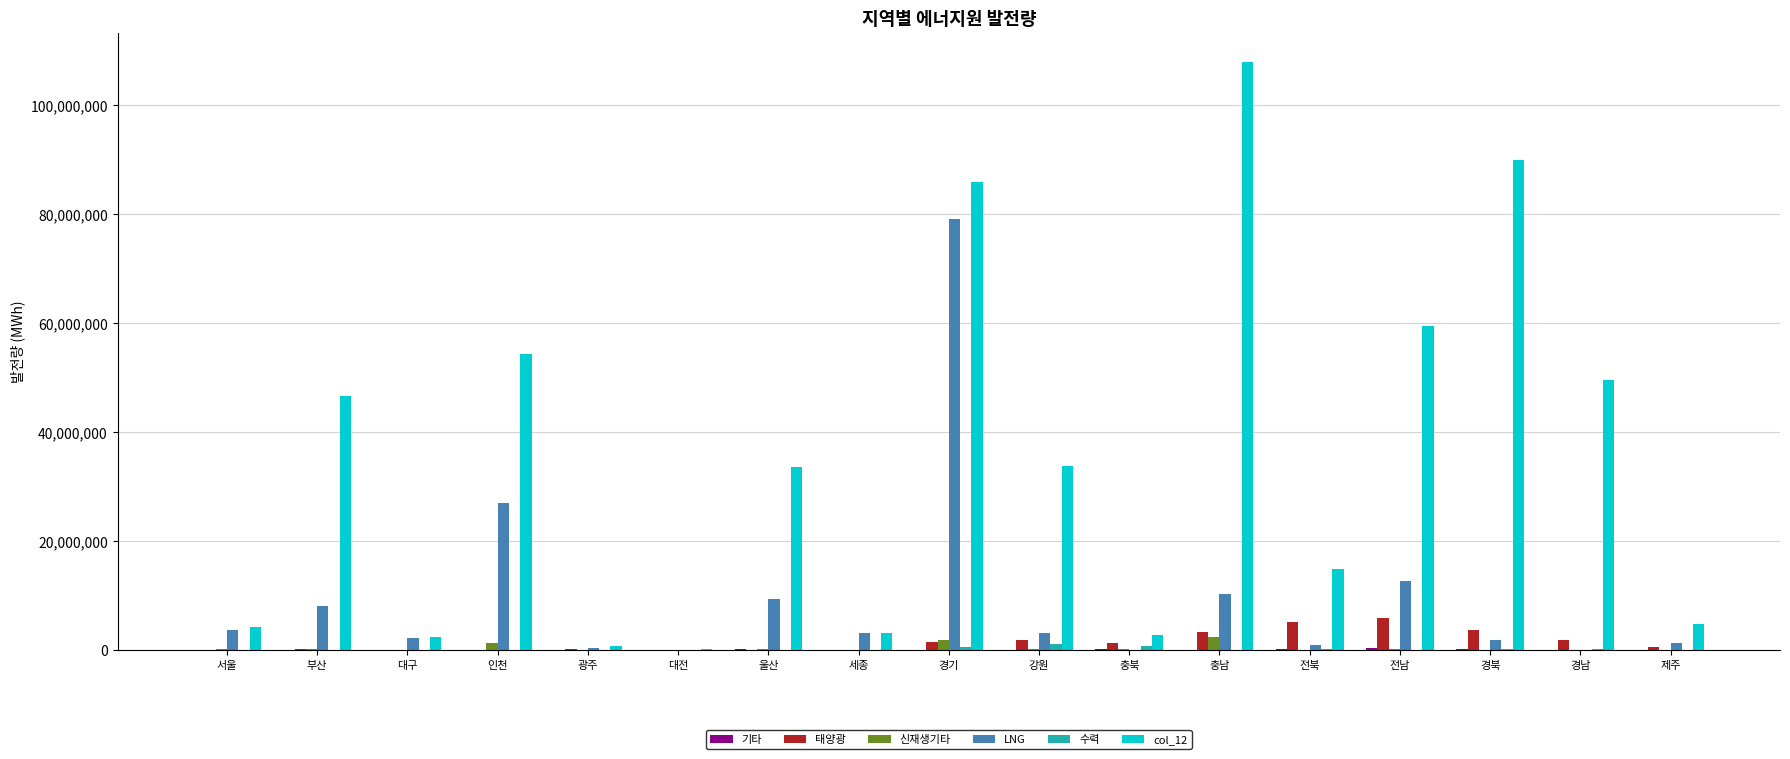

What is the maximum value for 태양광?

6030439.0